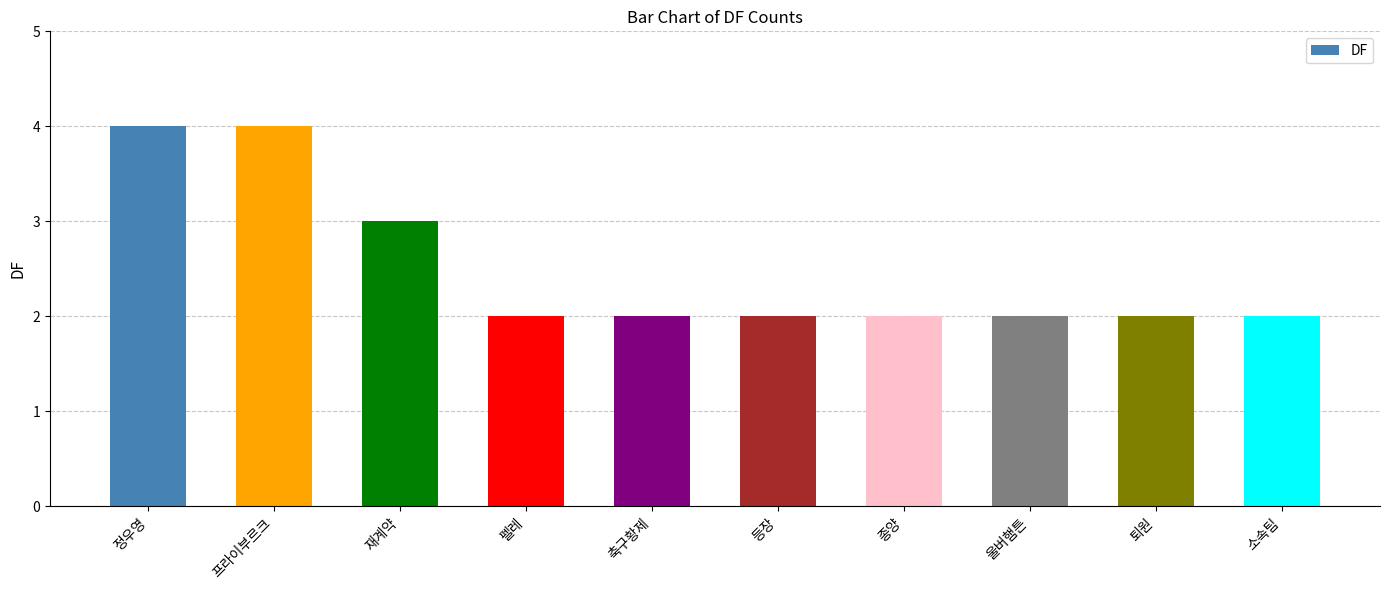

What is the sum of all values?

25